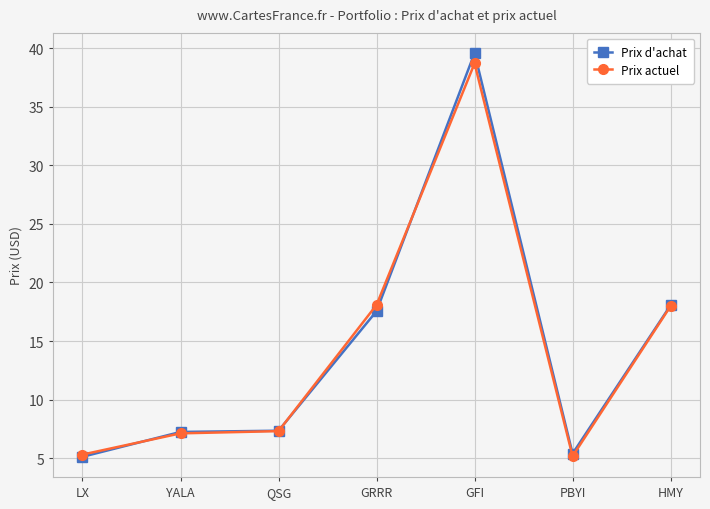

What is the minimum value shown in the chart?

5.1